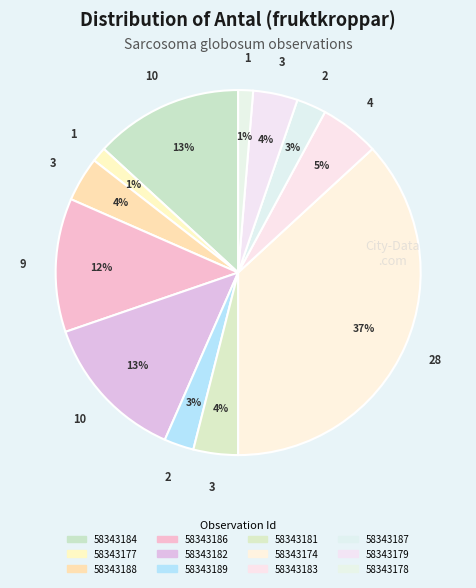

Is there any slice that represents more than half of the pie?

No